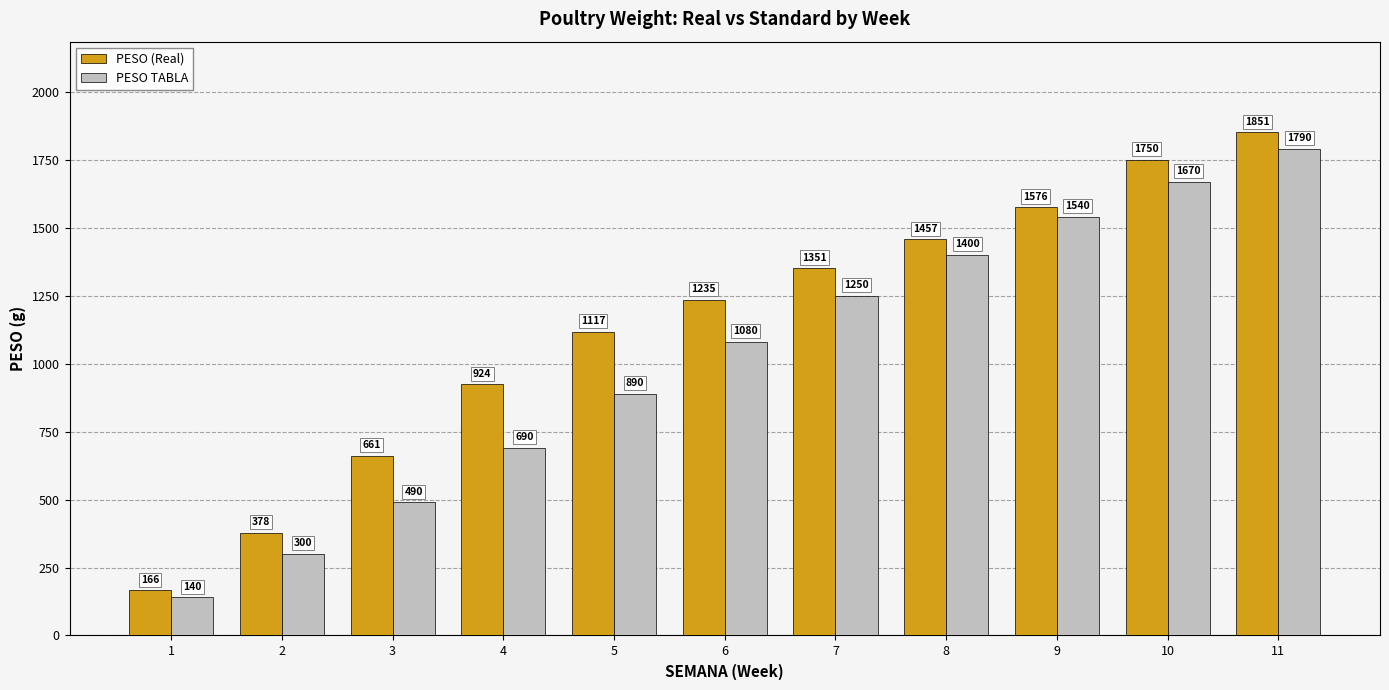

At how many categories does at least one series exceed 1223?

6